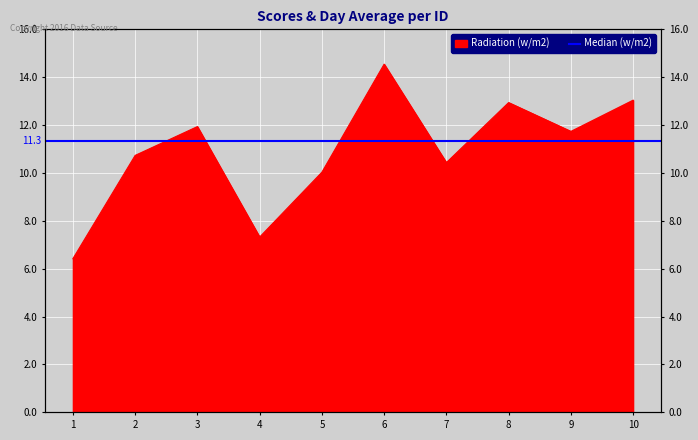

Which label corresponds to the smallest value in the chart?

1